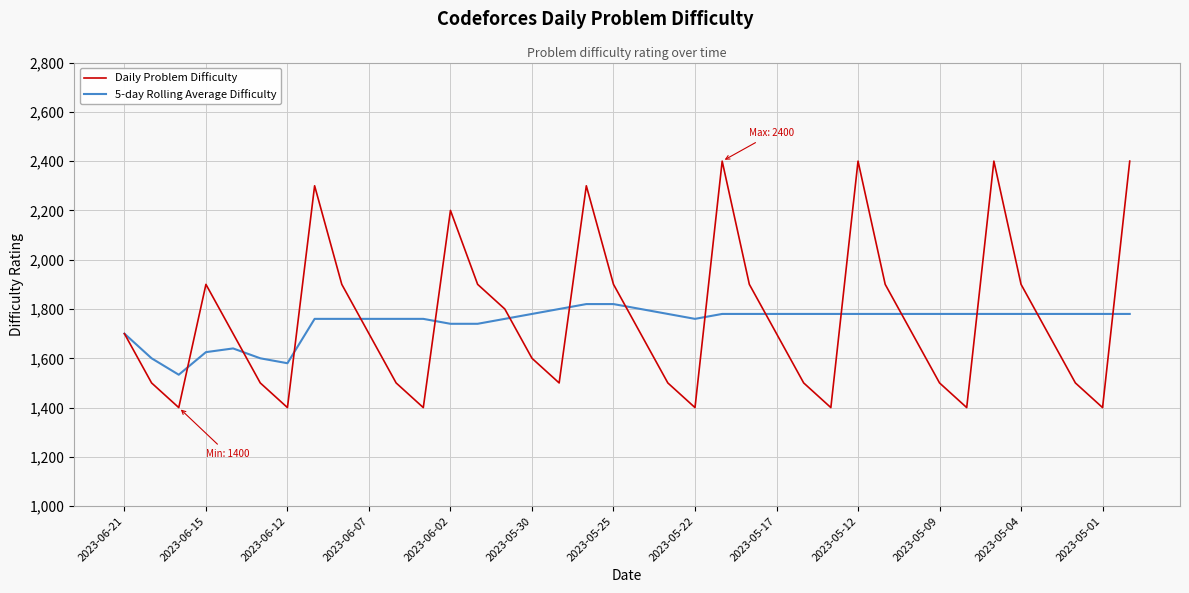

Reading left to right, transcribe all the data shown in this chart.

Daily Problem Difficulty: 1700.0	1500.0	1400.0	1900.0	1700.0	1500.0	1400.0	2300.0	1900.0	1700.0	1500.0	1400.0	2200.0	1900.0	1800.0	1600.0	1500.0	2300.0	1900.0	1700.0	1500.0	1400.0	2400.0	1900.0	1700.0	1500.0	1400.0	2400.0	1900.0	1700.0	1500.0	1400.0	2400.0	1900.0	1700.0	1500.0	1400.0	2400.0
5-day Rolling Average Difficulty: 1700.0	1600.0	1533.3	1625.0	1640.0	1600.0	1580.0	1760.0	1760.0	1760.0	1760.0	1760.0	1740.0	1740.0	1760.0	1780.0	1800.0	1820.0	1820.0	1800.0	1780.0	1760.0	1780.0	1780.0	1780.0	1780.0	1780.0	1780.0	1780.0	1780.0	1780.0	1780.0	1780.0	1780.0	1780.0	1780.0	1780.0	1780.0